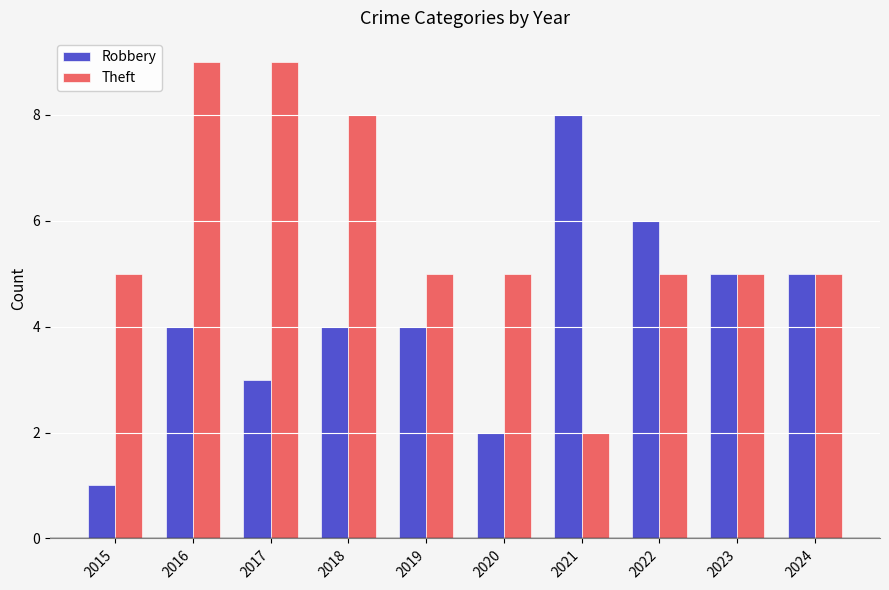

Are the bars grouped side by side (vs. stacked)?

Yes